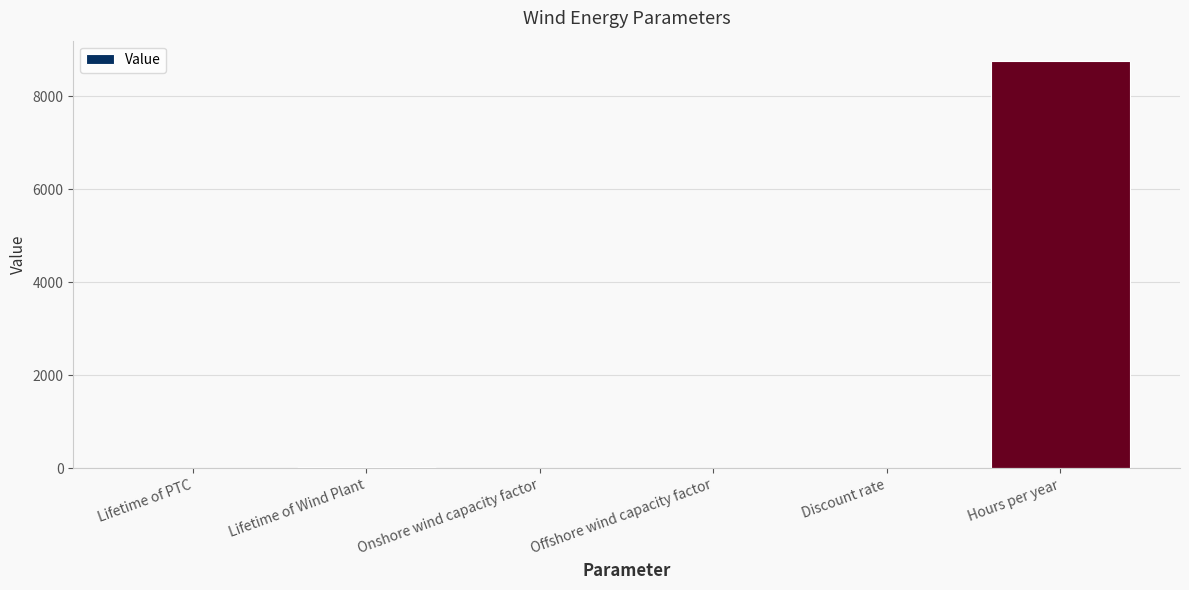

Which label corresponds to the largest value in the chart?

Hours per year